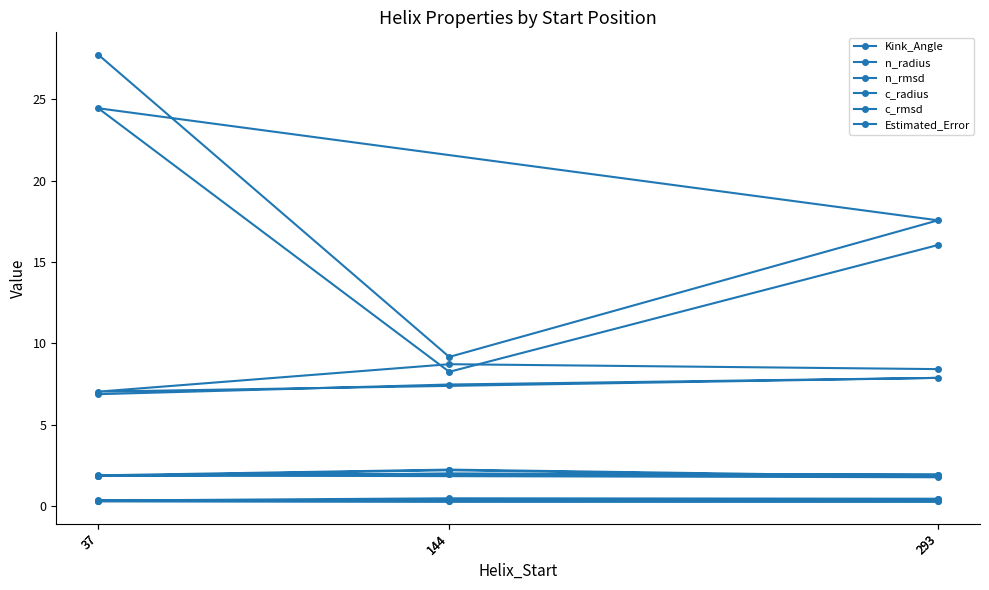

How many data points in Kink_Angle are above 17?

3